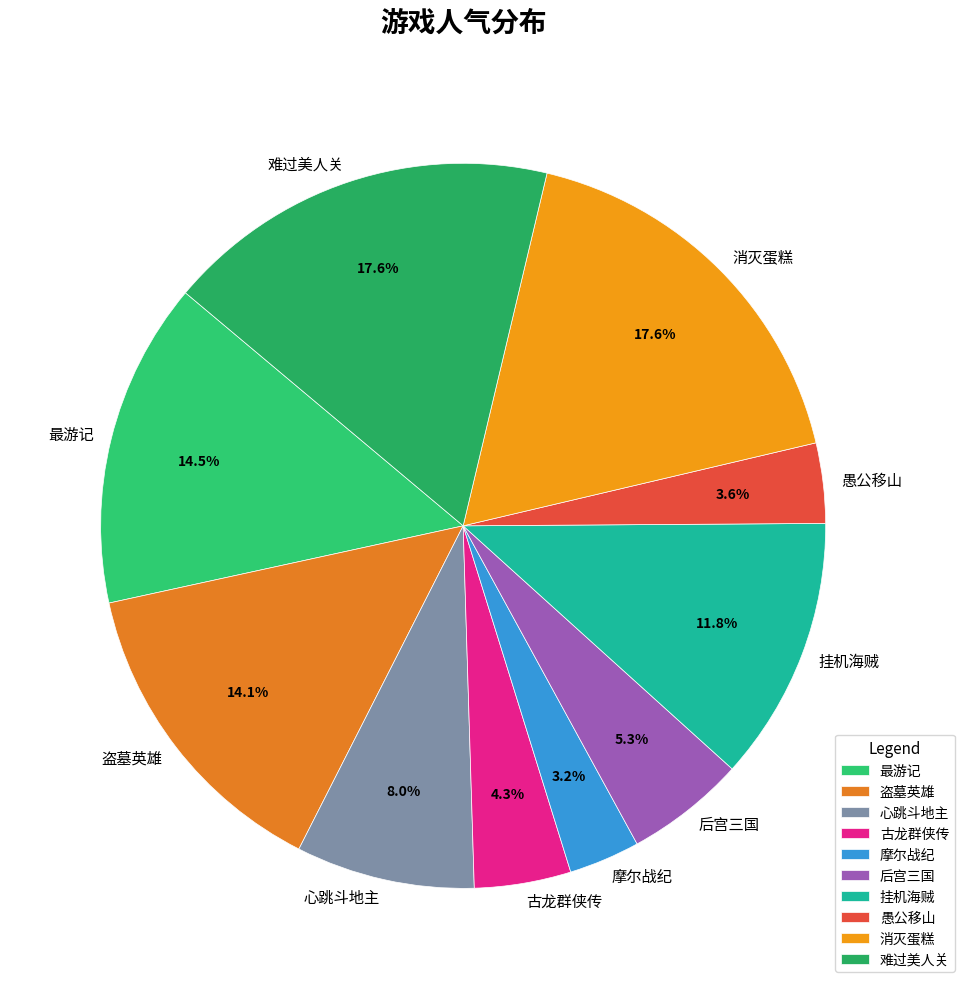

Is there any slice that represents more than half of the pie?

No